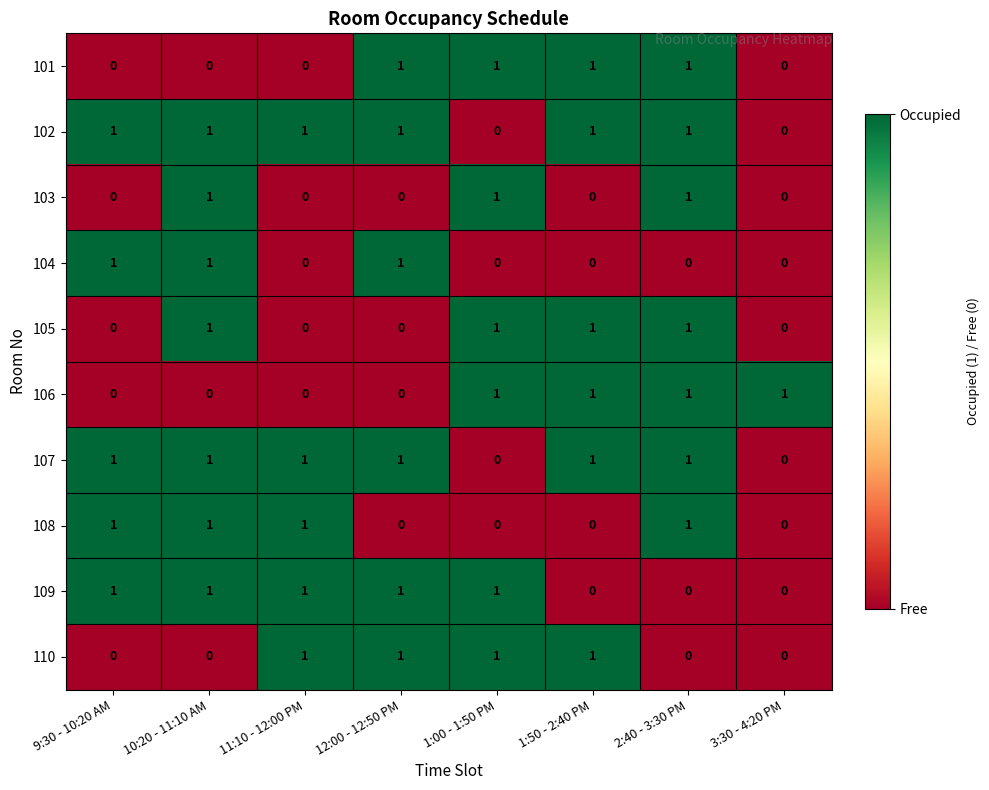

How many data points does each series have?

8